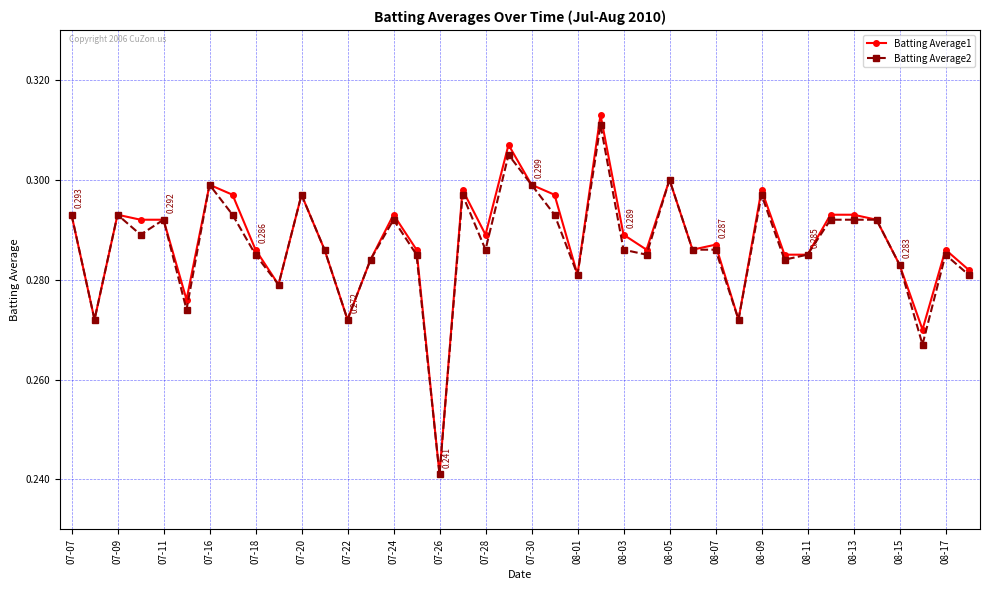

What is the difference between the maximum and minimum values in the Batting Average2 series?

0.1